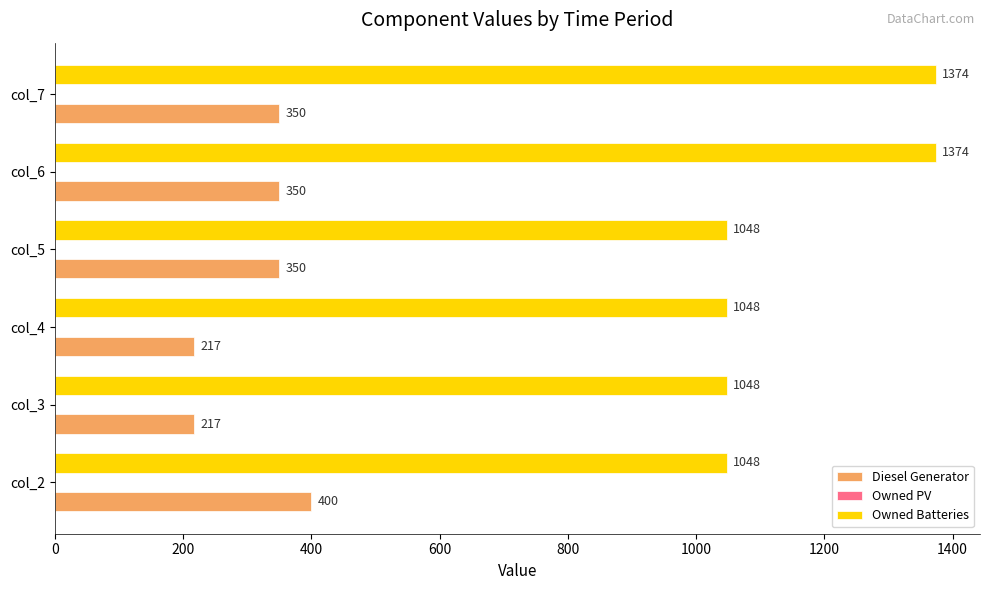

What is the highest value of the Owned Batteries series?

1374